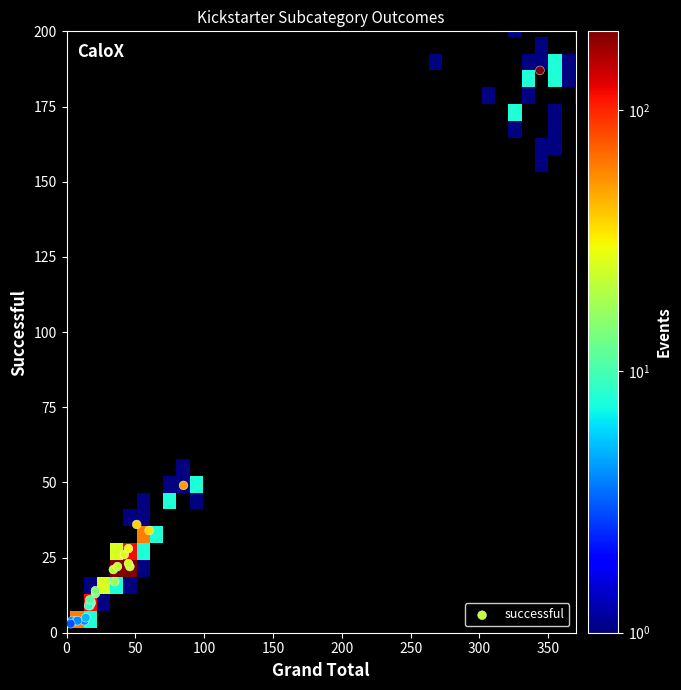

What Y value in the scatter plot is closest to 95?

49